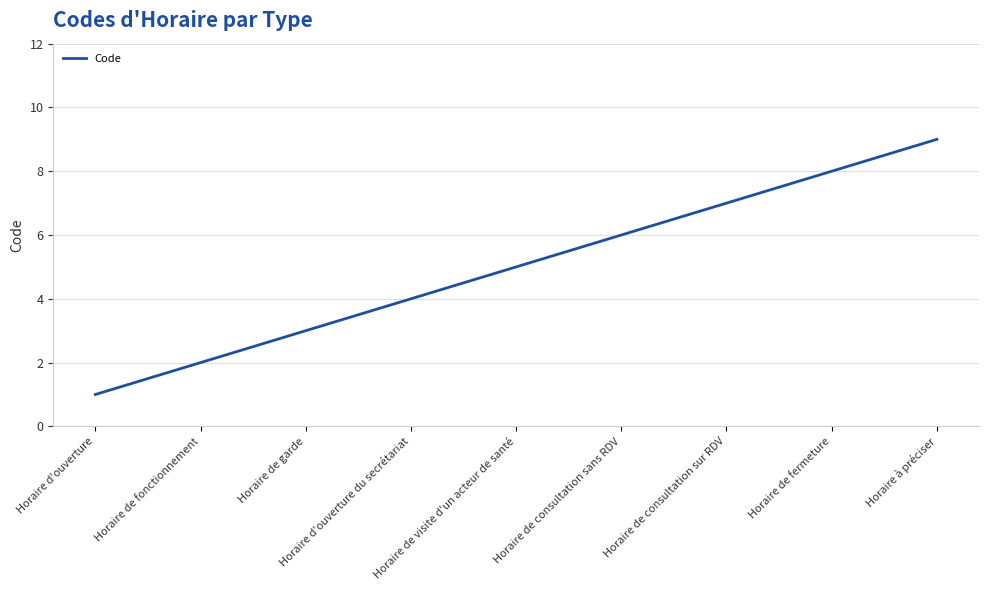

The chart shows a value of 1 at Horaire de garde. True or false?

False